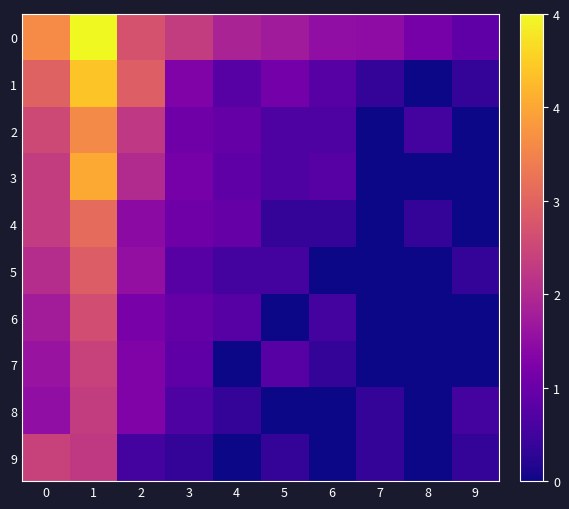

What is the difference between the highest and lowest values at 1?

2.4